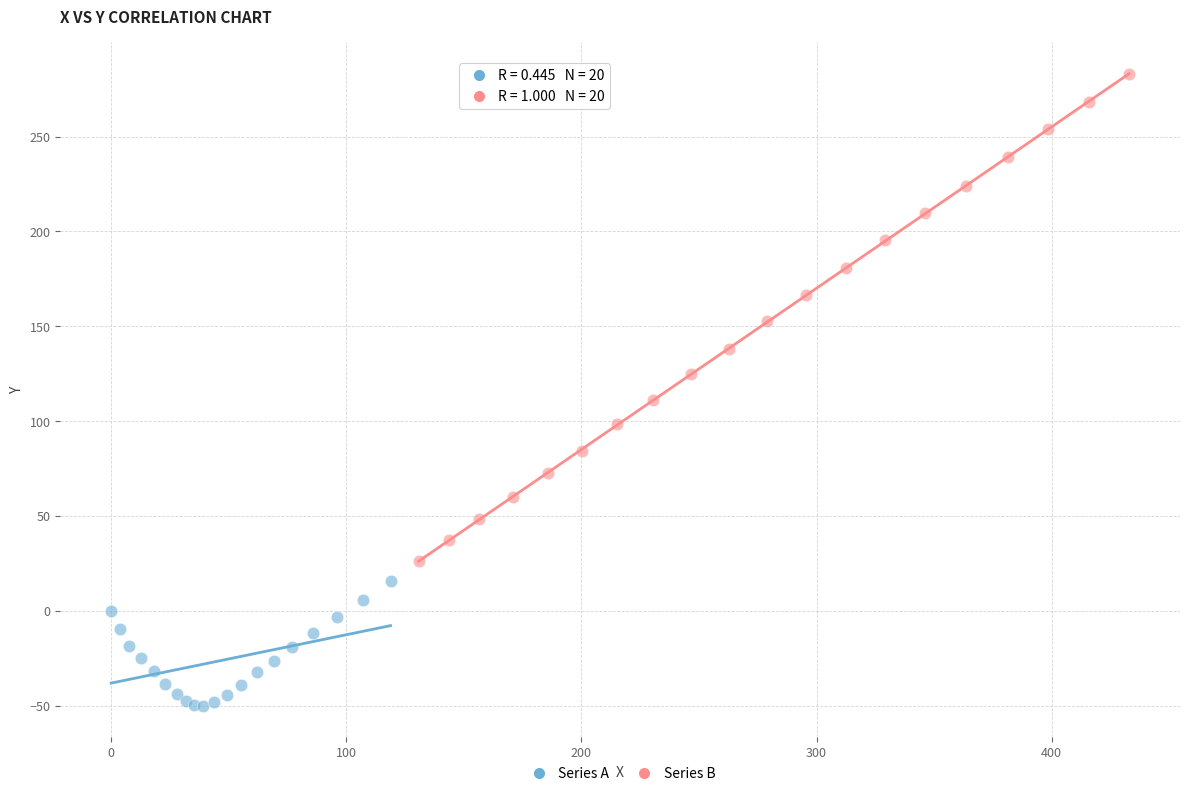

Which series reaches the maximum Y coordinate?

Series B